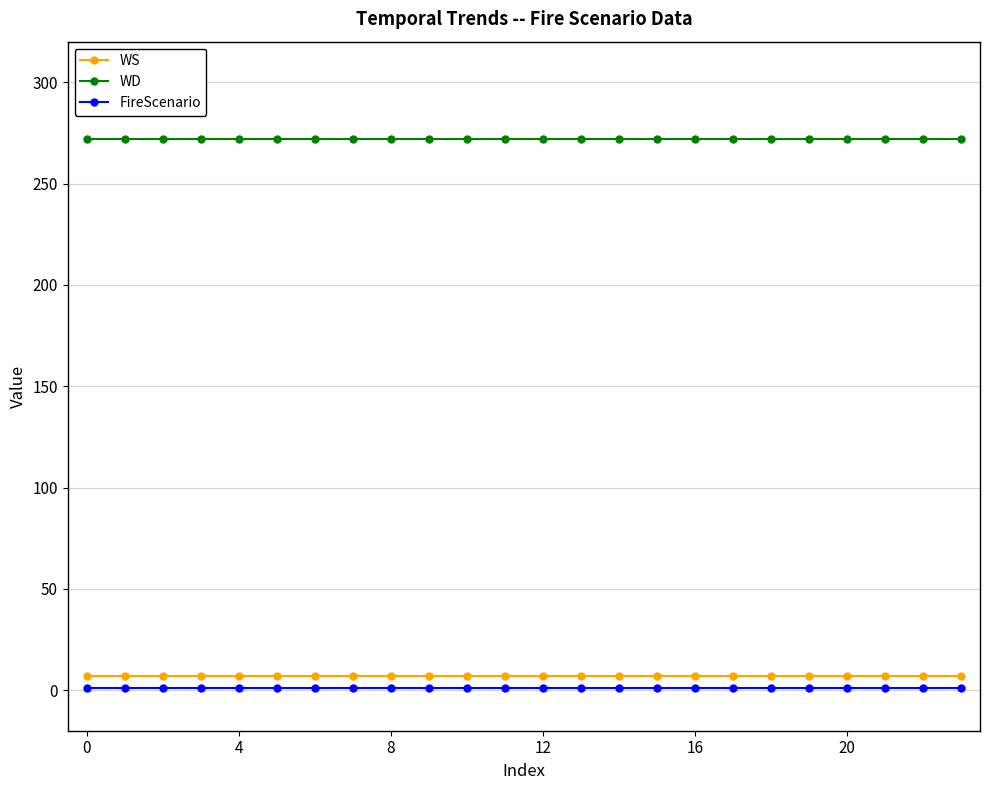

List the series in order of their peak value, lowest first.

FireScenario, WS, WD